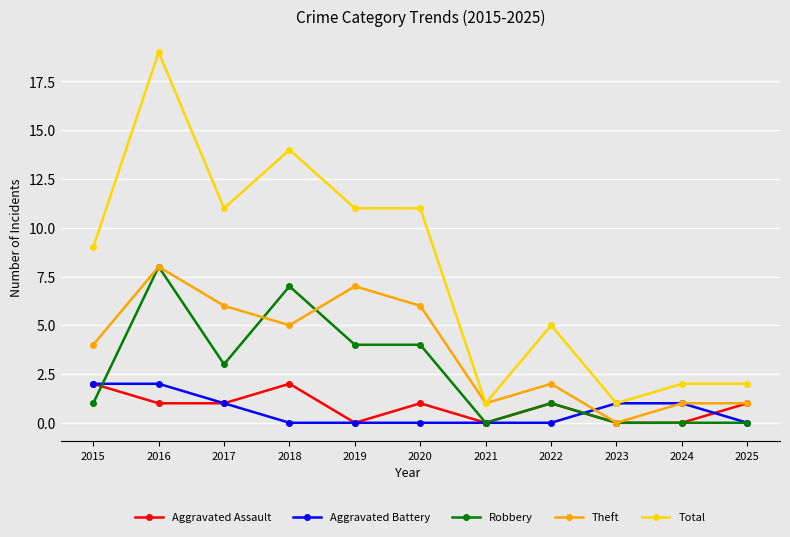

Is the value of Theft at 2018 greater than the value of Total at 2017?

No